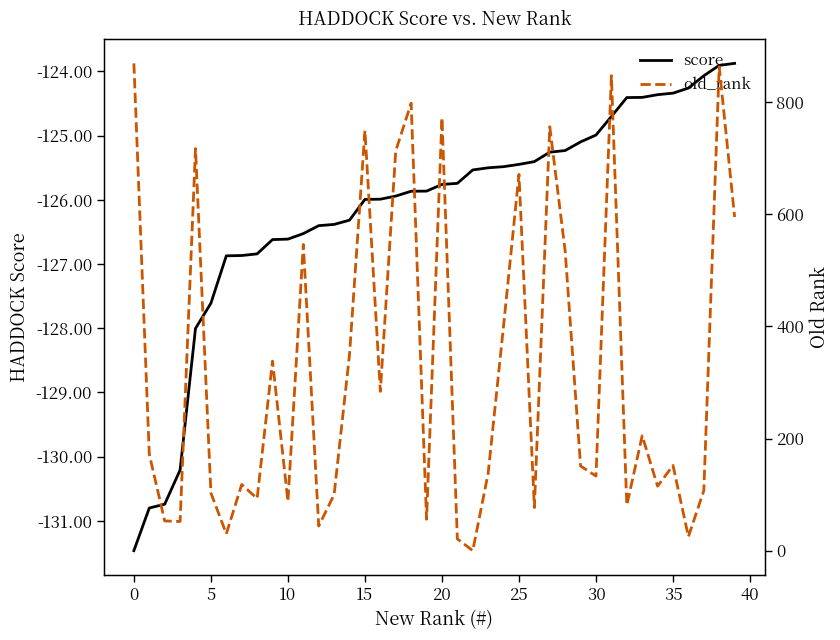

Which has a higher value, 20 or 38?

38